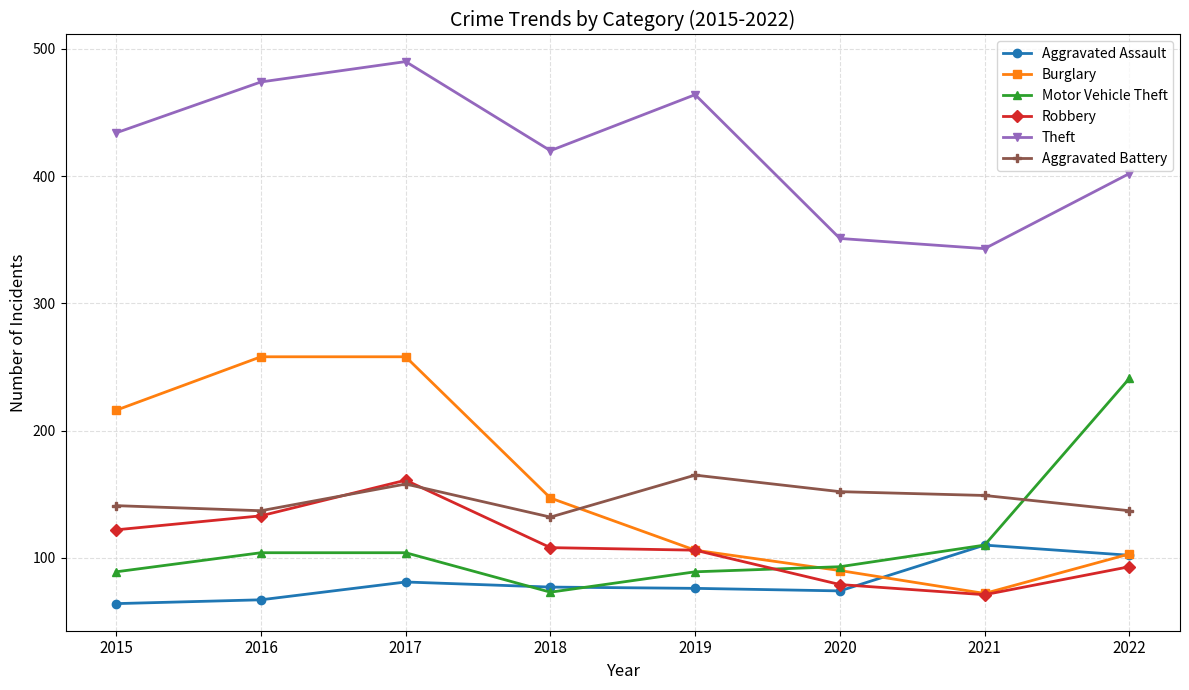

What is the difference between the highest and lowest values at 2019?

388